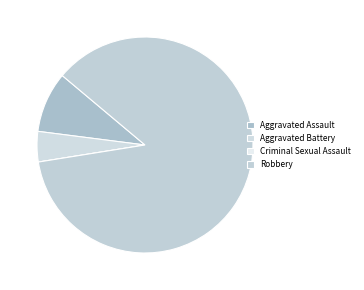

To the nearest percent, what is the average slice percentage?

25%